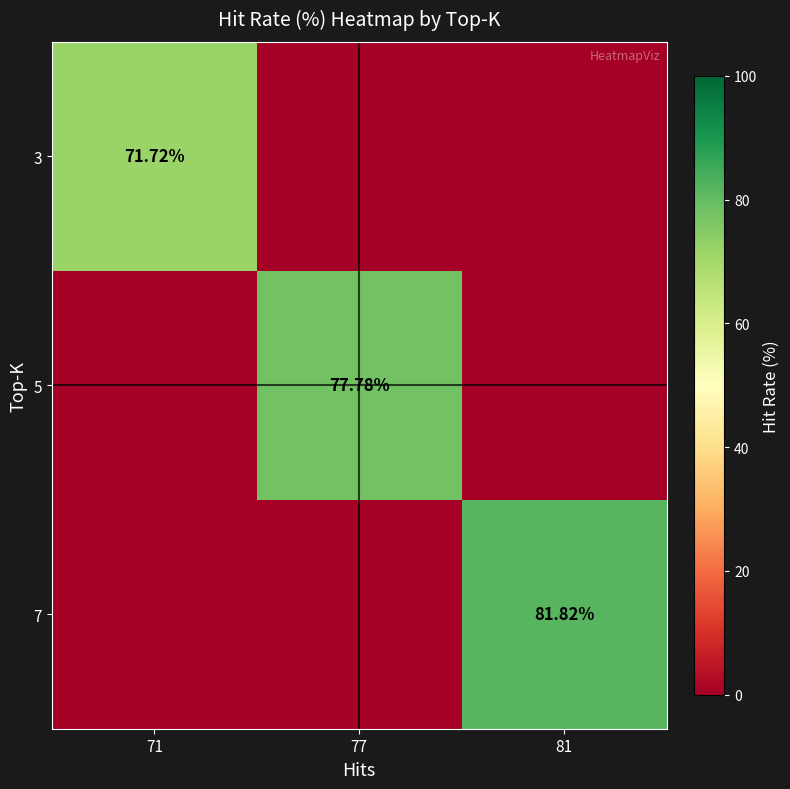

What is the difference between the 5 values at 71 and 77?

77.8